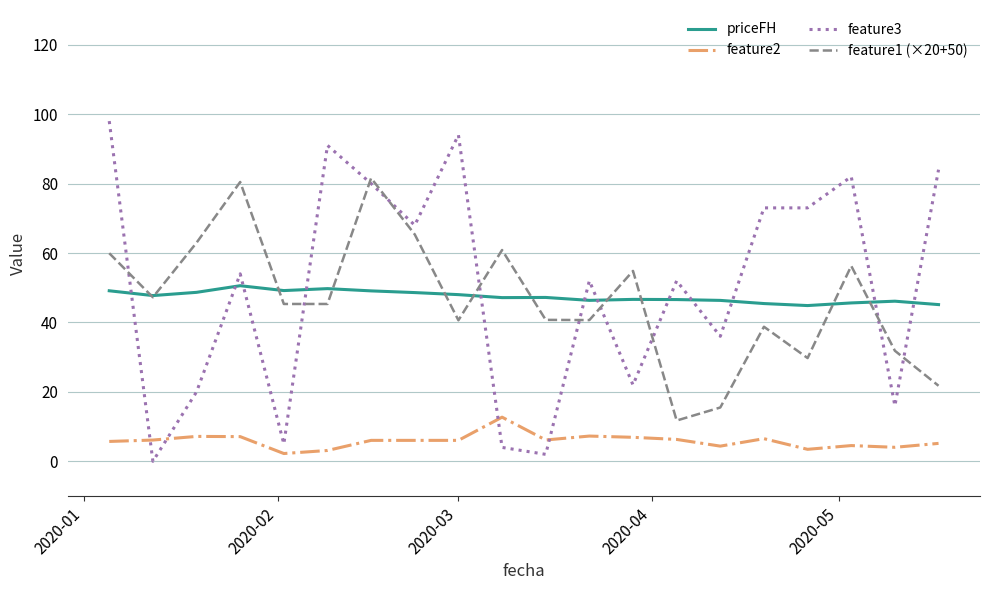

At how many categories does at least one series exceed 97?

1